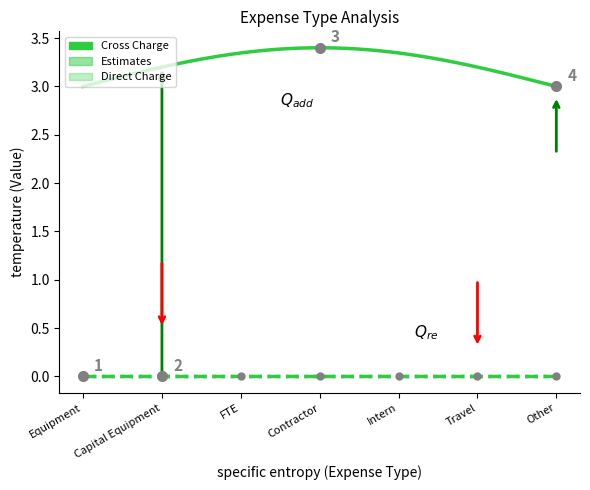

True or false: Cross Charge has more than 1 points higher than both neighbors.

False